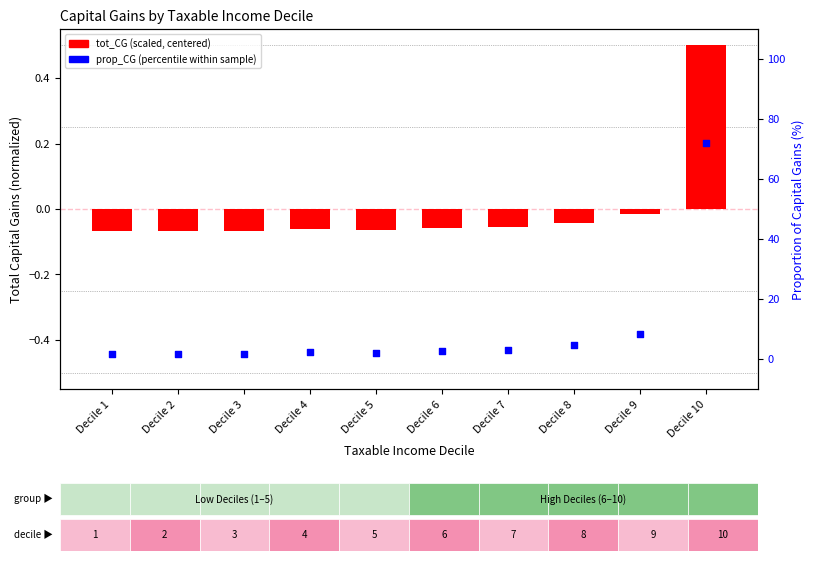

What is the total value across all series at Decile 2?

1.4